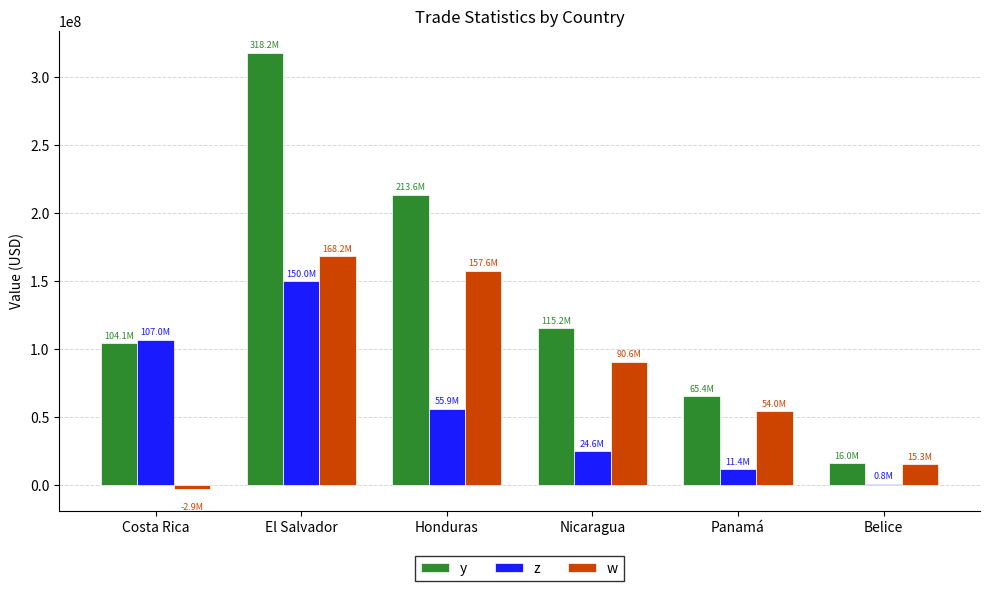

At which category is the sum across all series the highest?

El Salvador